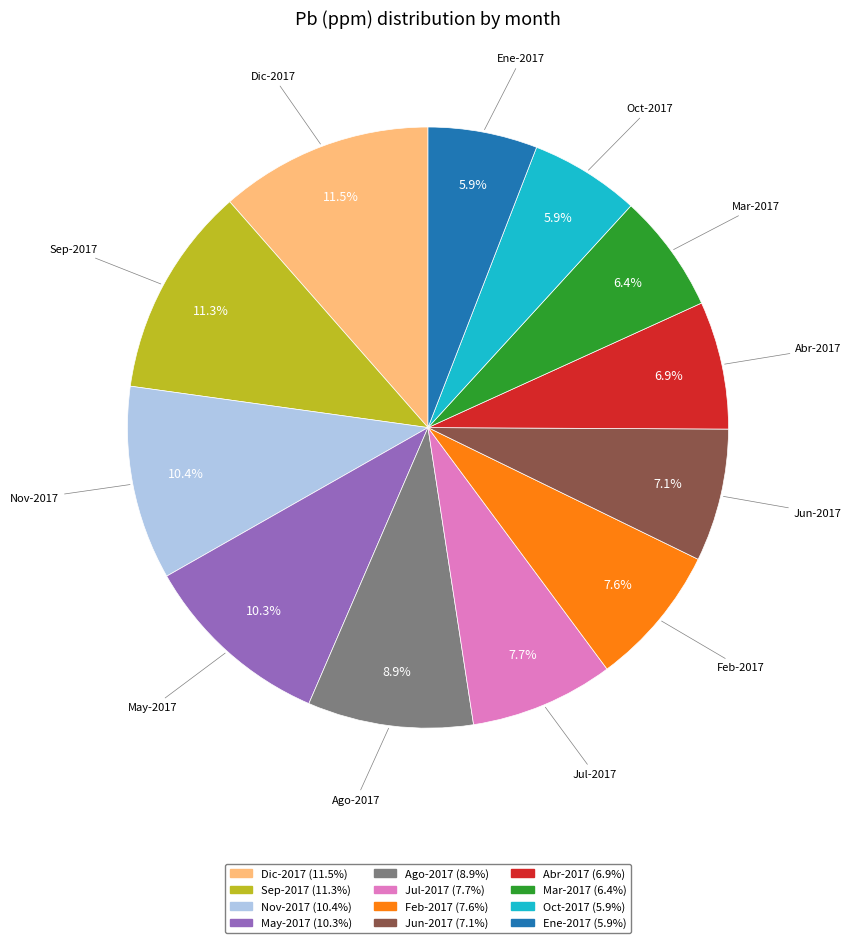

To the nearest percent, what is the average slice percentage?

8%